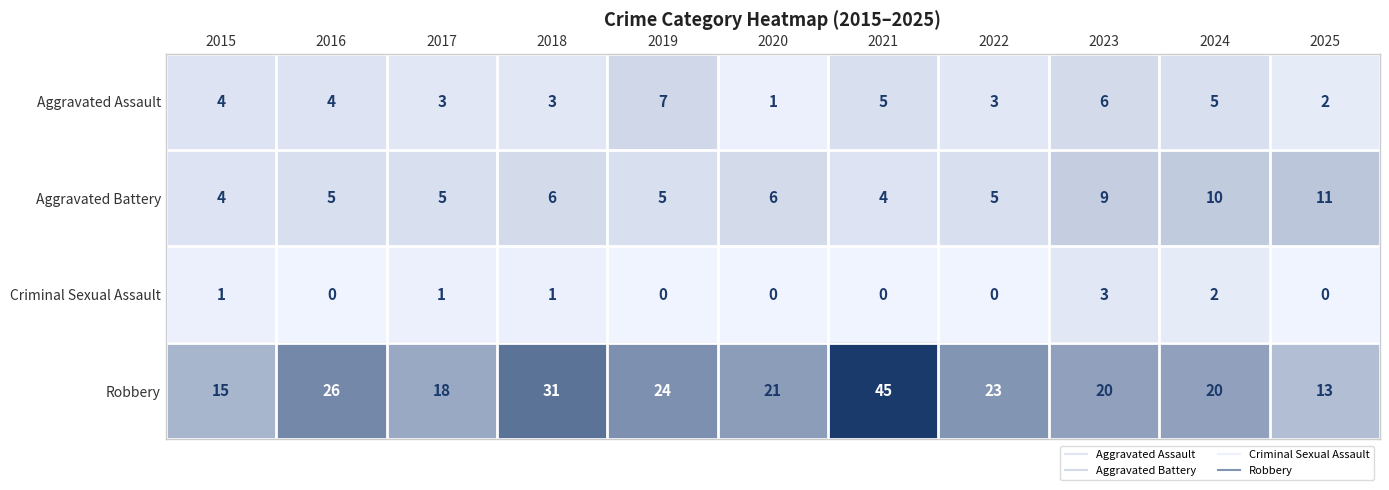

Which series has the widest spread of values?

Robbery